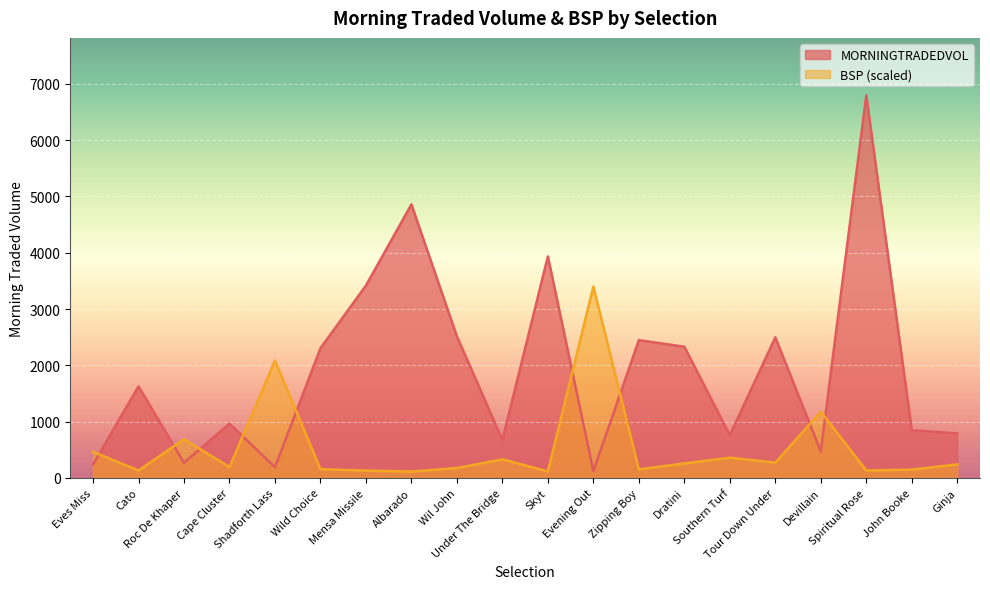

What is the average value of the BSP series?

536.4